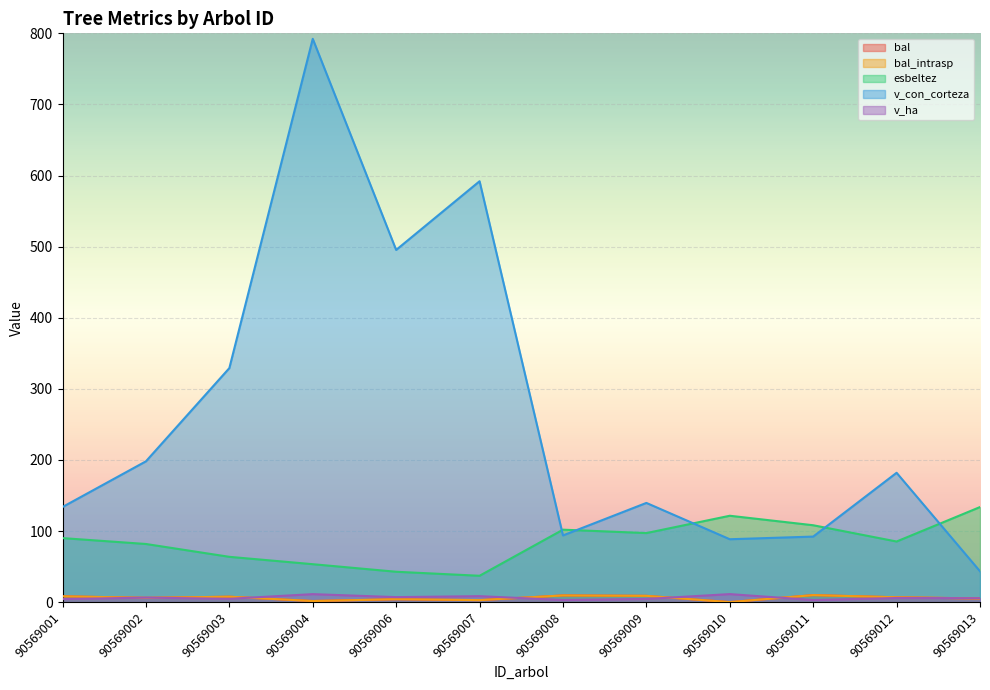

Which has a higher value, 90569002 or 90569010?

90569002